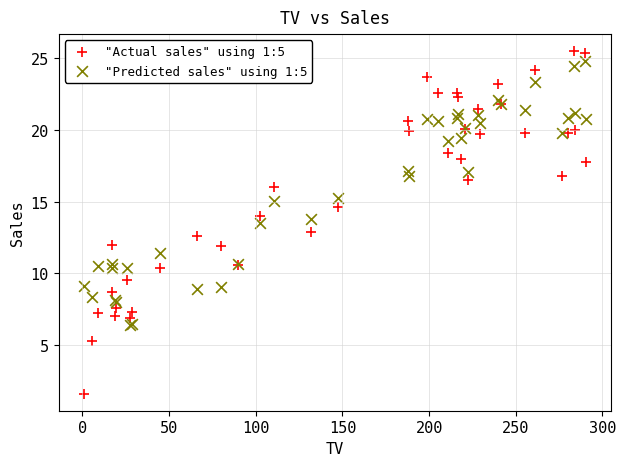

Which series reaches the minimum Y coordinate?

"Actual sales" using 1:5